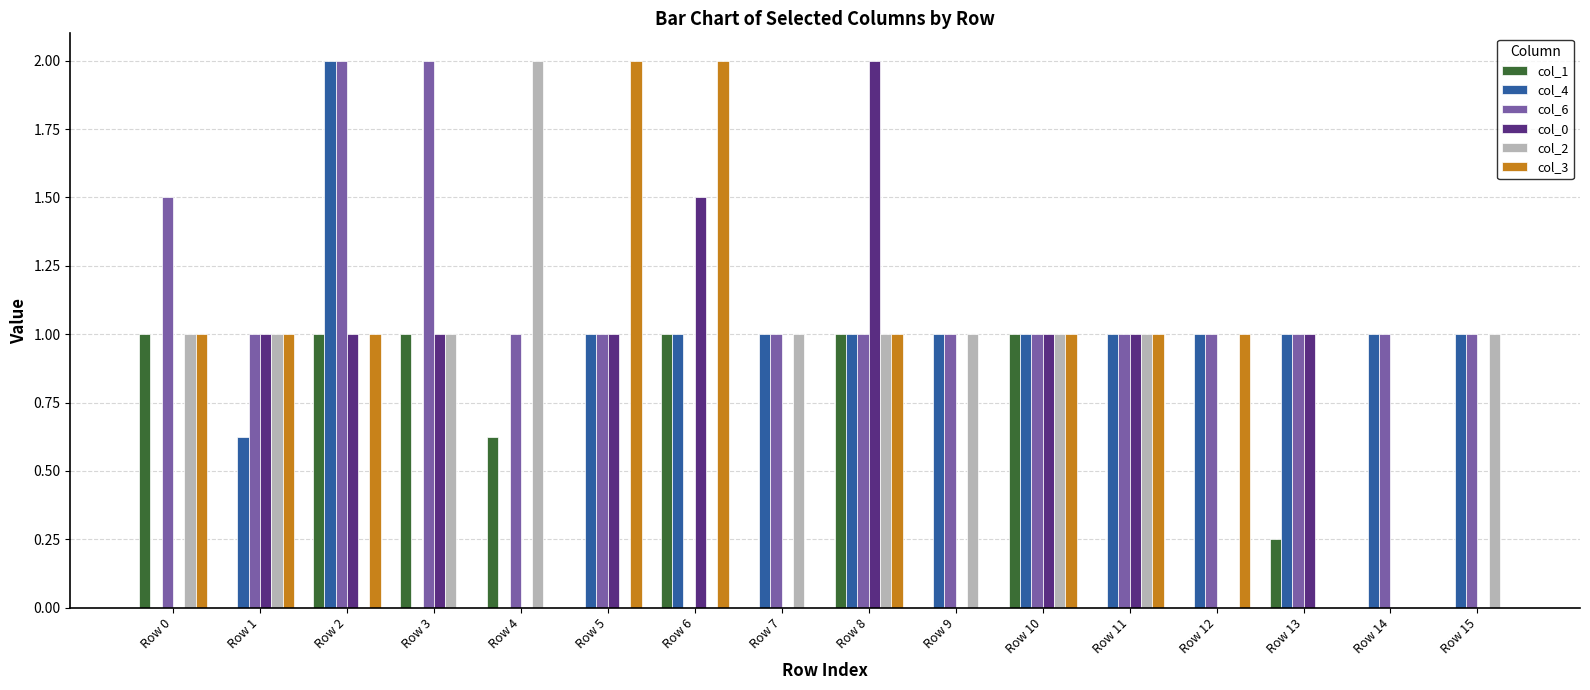

True or false: col_3 has a value of 1.0 at Row 12.

True